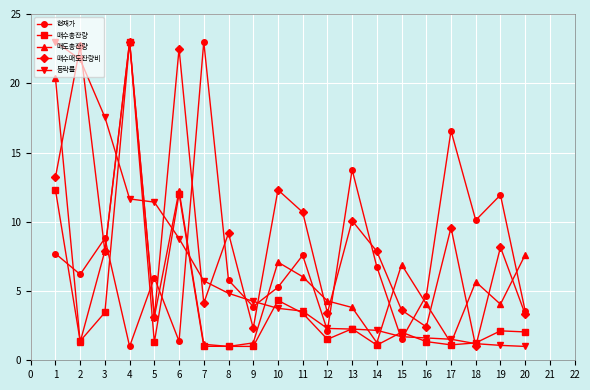

Where is the first local minimum for 현재가?

2